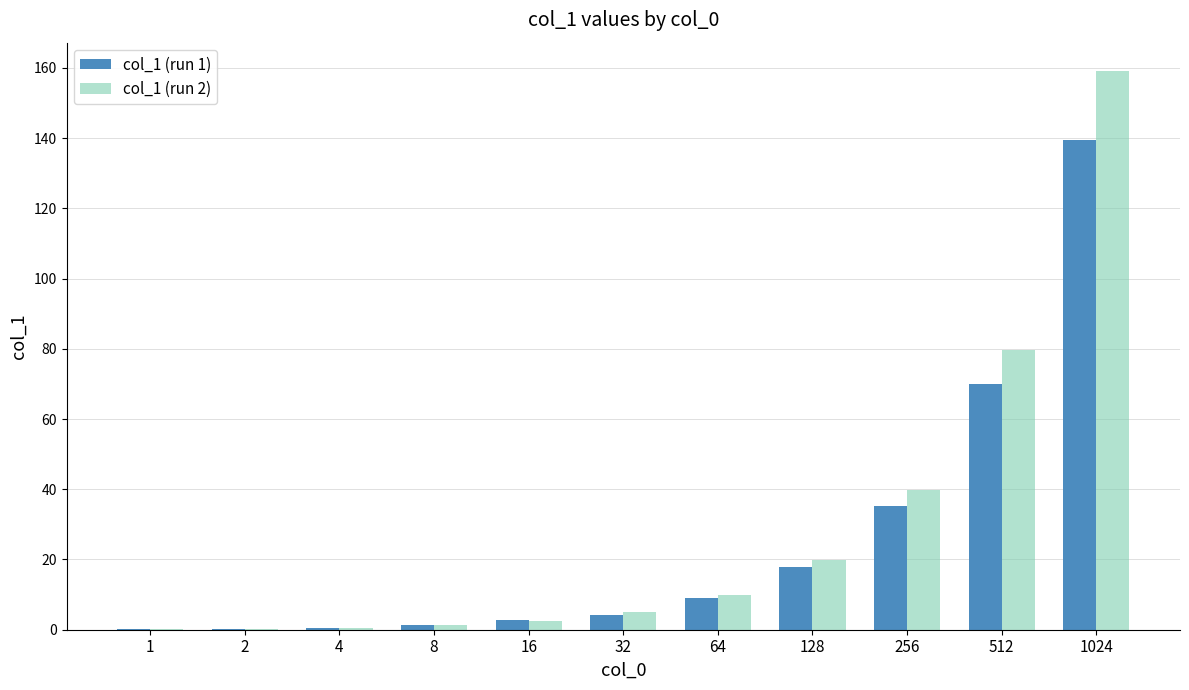

At which category is the sum across all series the highest?

1024